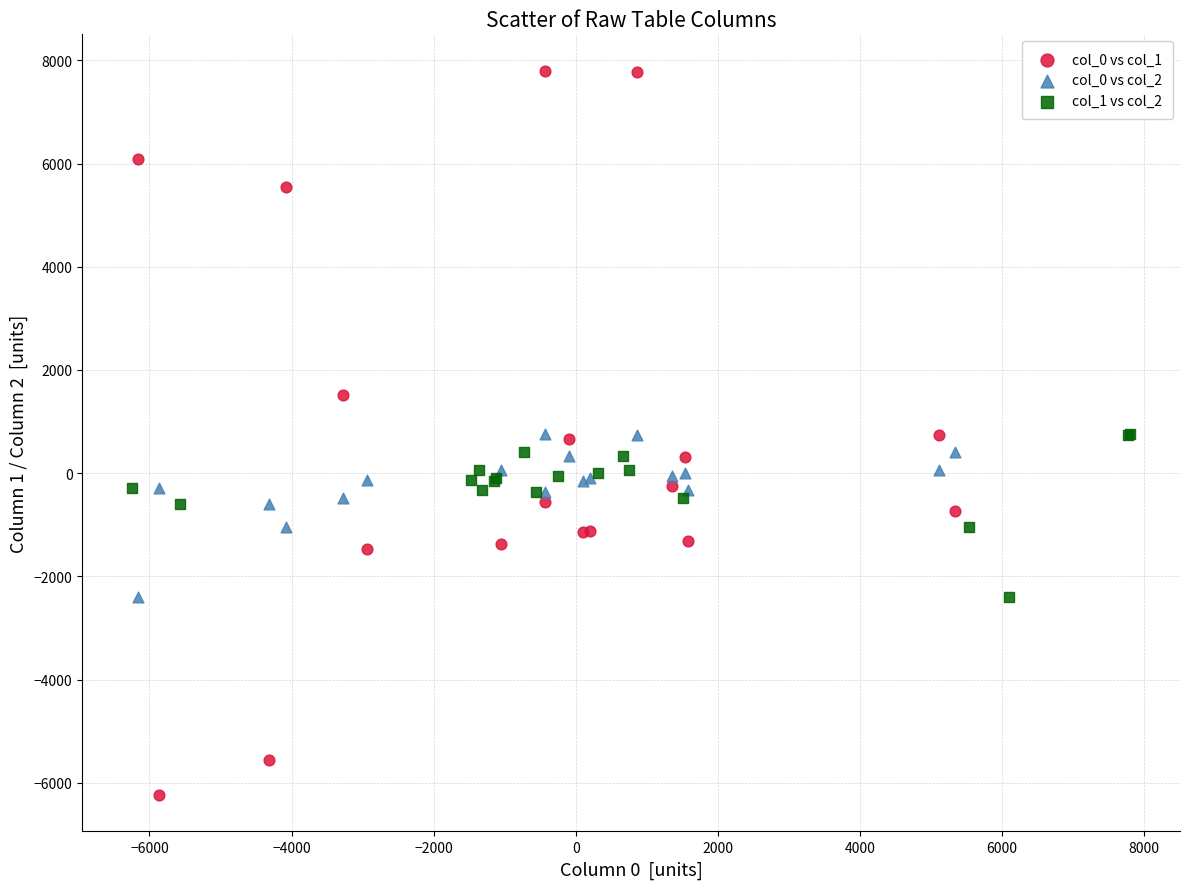

Which series contains the lowest Y value?

col_0 vs col_1